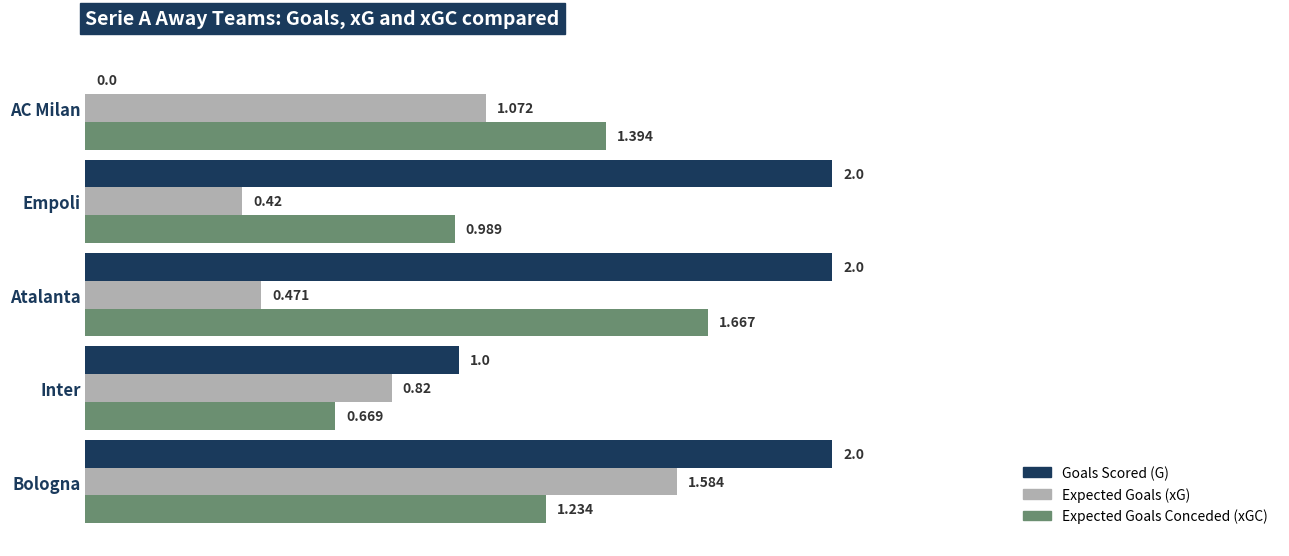

Is the value of Expected Goals (xG) at Atalanta greater than the value of Expected Goals Conceded (xGC) at Empoli?

No